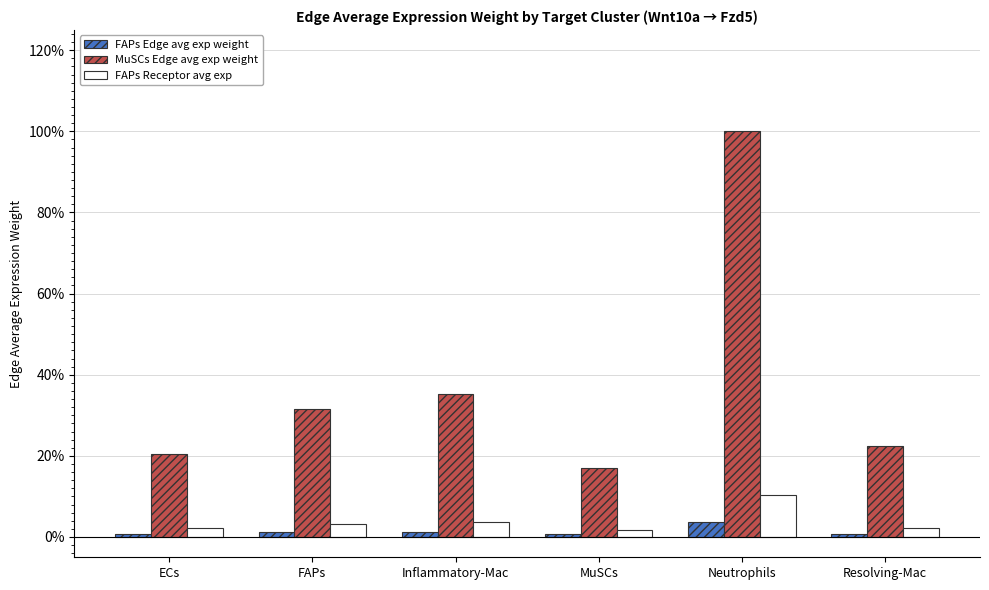

At how many categories does at least one series exceed 0?

6